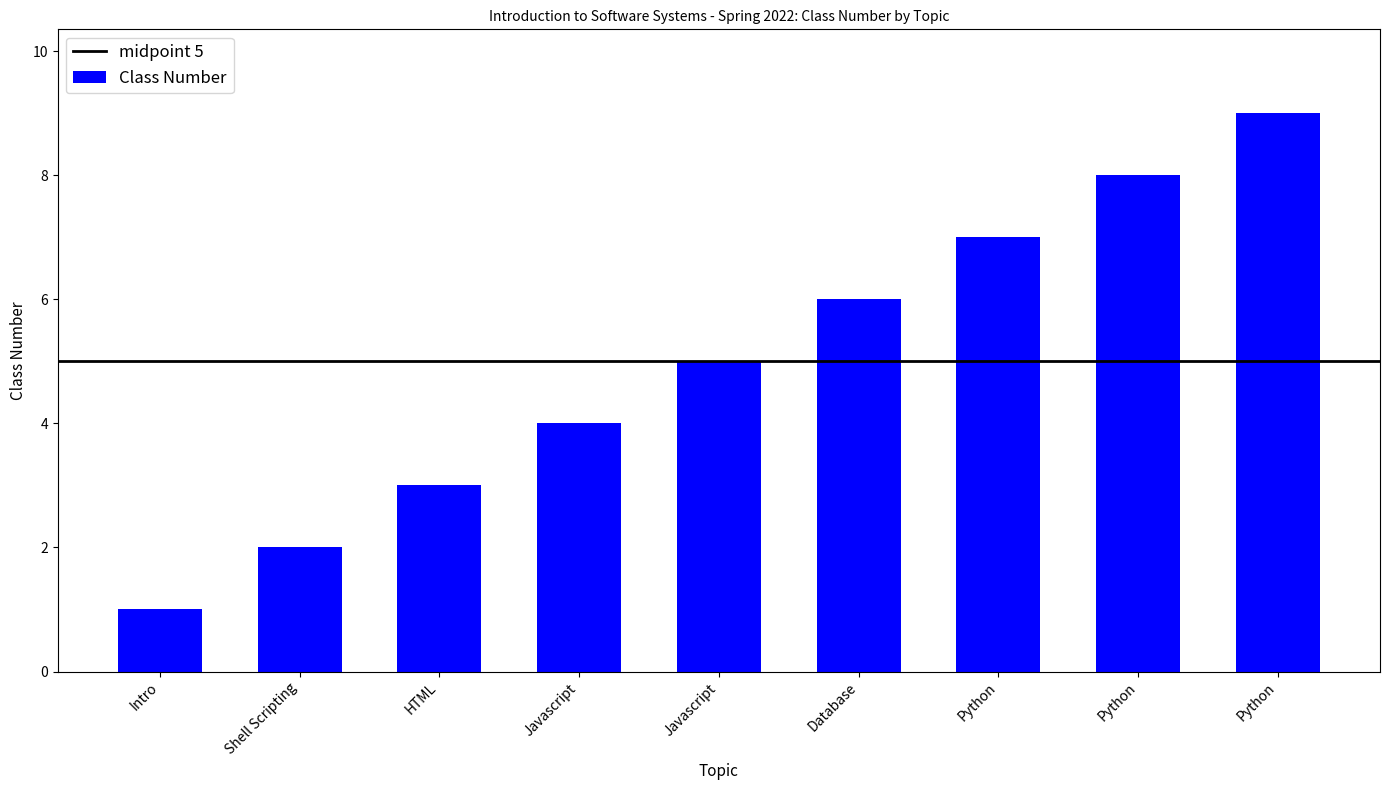

Are the bars grouped side by side (vs. stacked)?

No